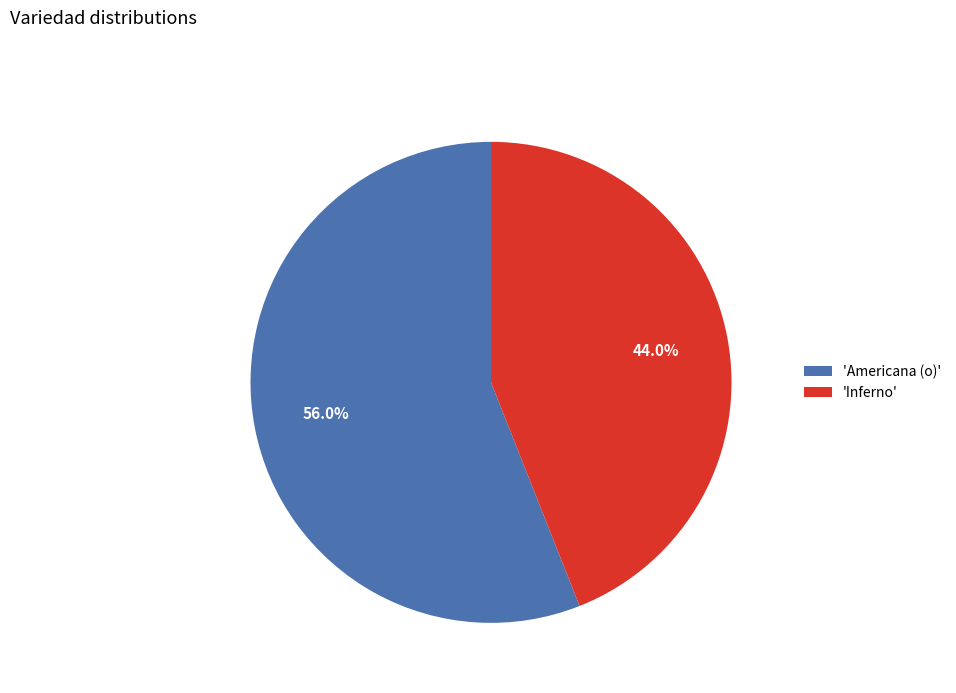

Count the number of slices in the pie.

2